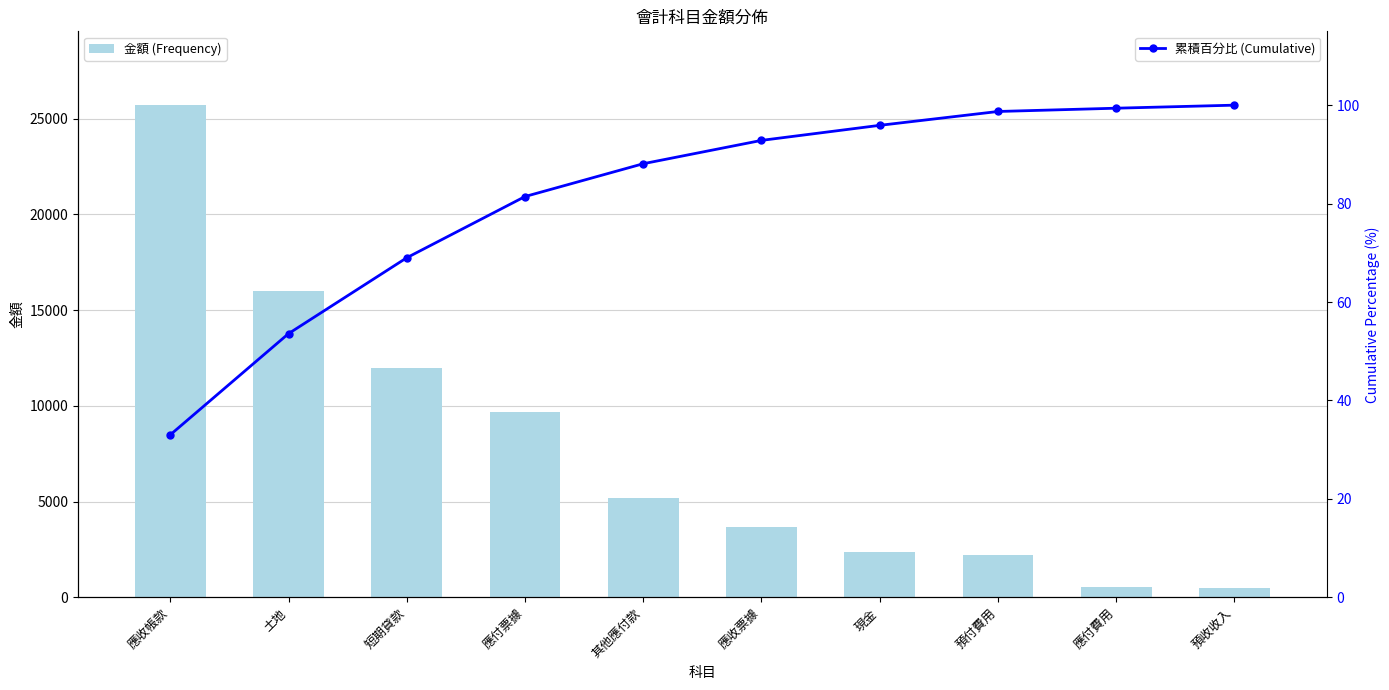

Which series changed the most between 現金 and 預收收入?

金額 (Frequency)